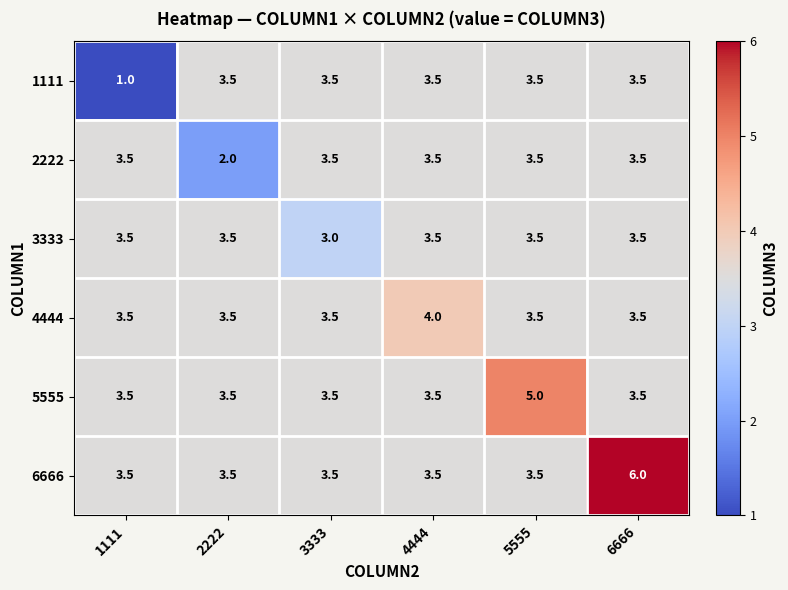

Which category has the highest value across all series?

6666